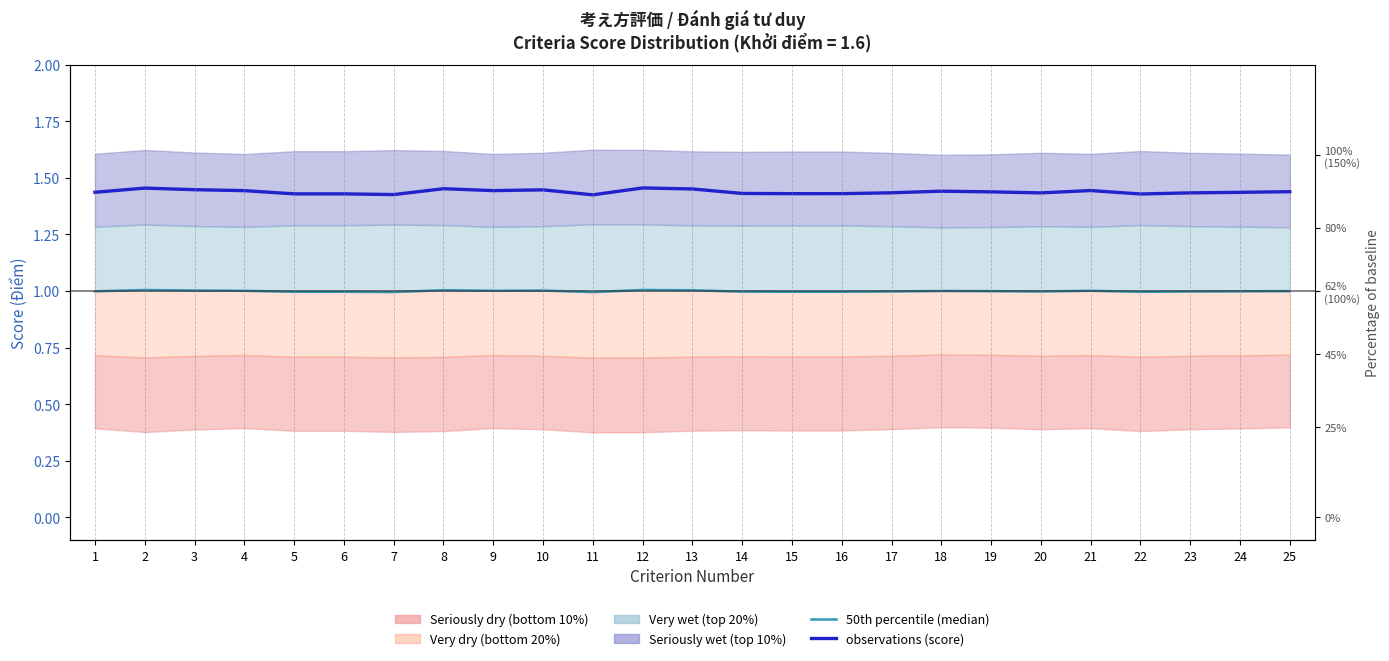

In 50th percentile (median), how many points are lower than both neighbors (excluding endpoints)?

6